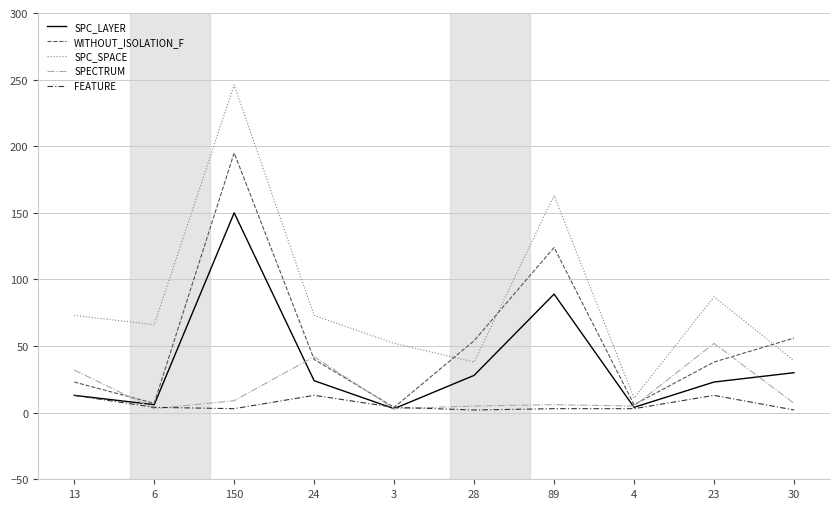

True or false: WITHOUT_ISOLATION_F has a value of 54 at 28.

True